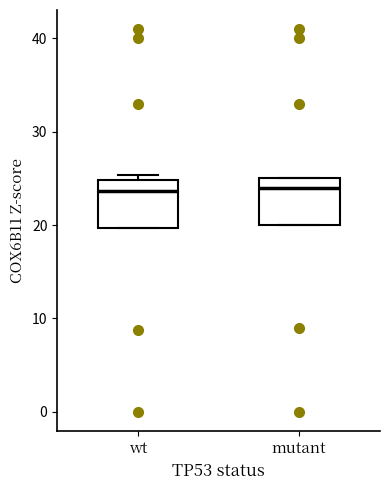

Reading left to right, read every box against the y-axis: the position of its median line, the range the box covers, and the ends of its whiskers. The values are not printed on the chart, so give them approximately, as read against the axis.

wt: median 24, box 20 to 25, whiskers 20 to 25 (just above the box's upper edge)
mutant: median 24, box 20 to 25, whiskers 20 to 25